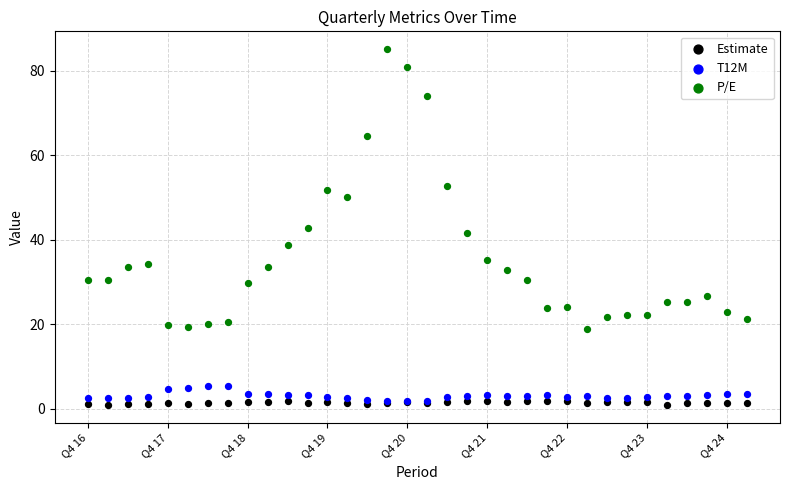

What are all the series names shown in the legend?

Estimate, T12M, P/E